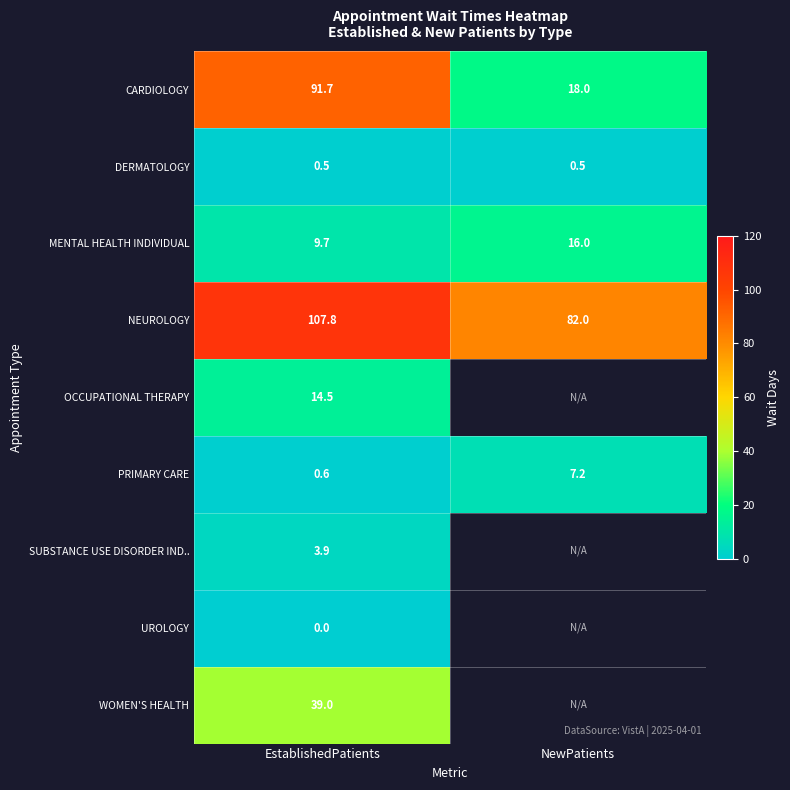

What is the difference between the maximum and minimum values in the CARDIOLOGY series?

73.7